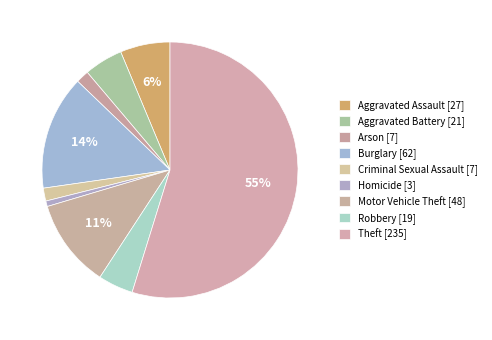

How many segments does this pie chart have?

9